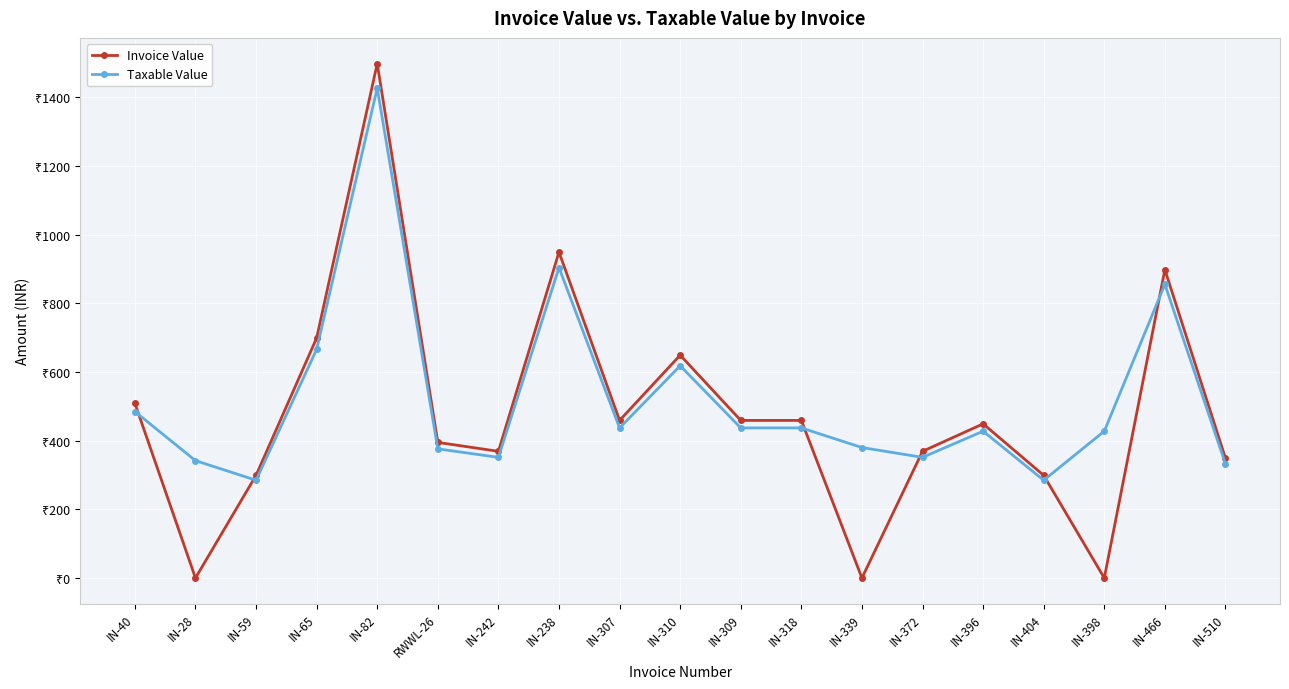

What is the sum of the Invoice Value values at IN-65 and IN-510?

1048.0